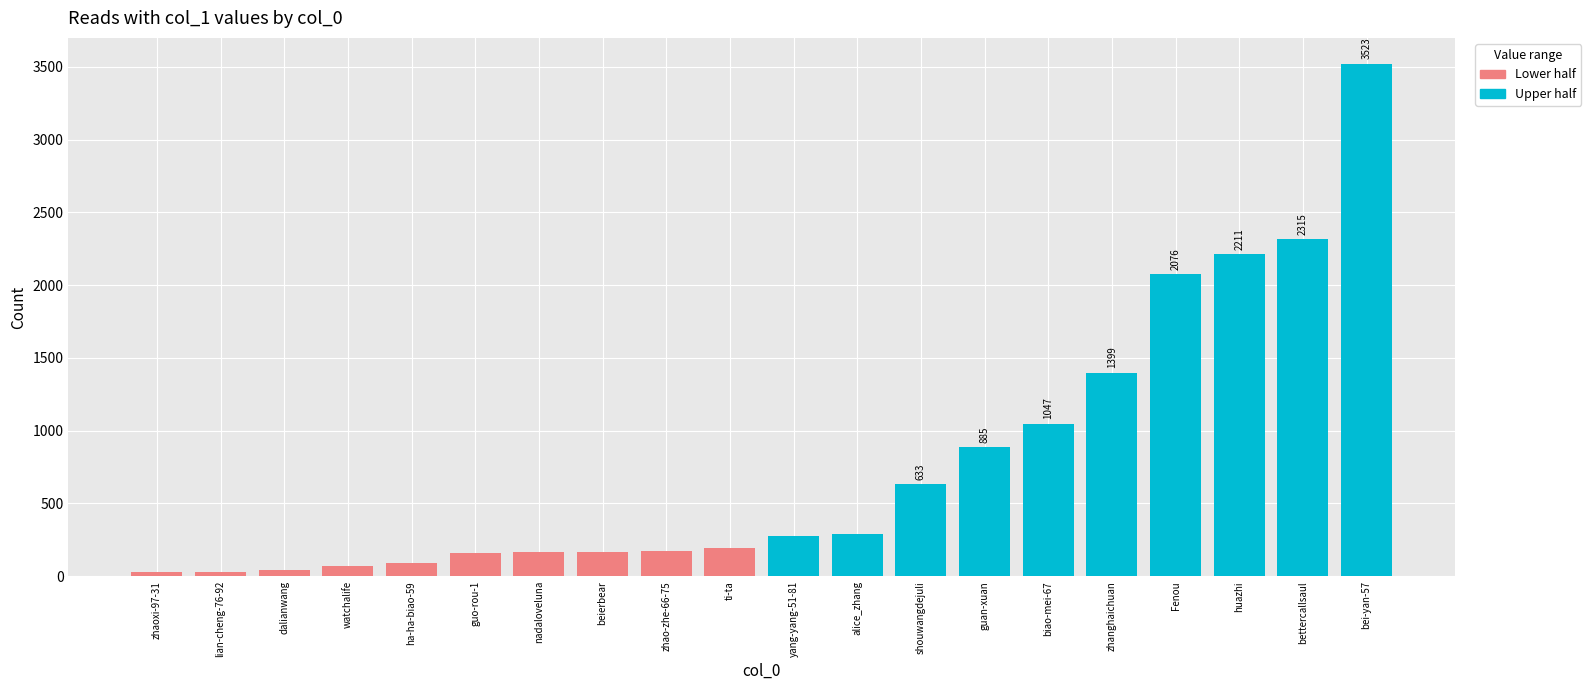

What is the sum of all values?

15779